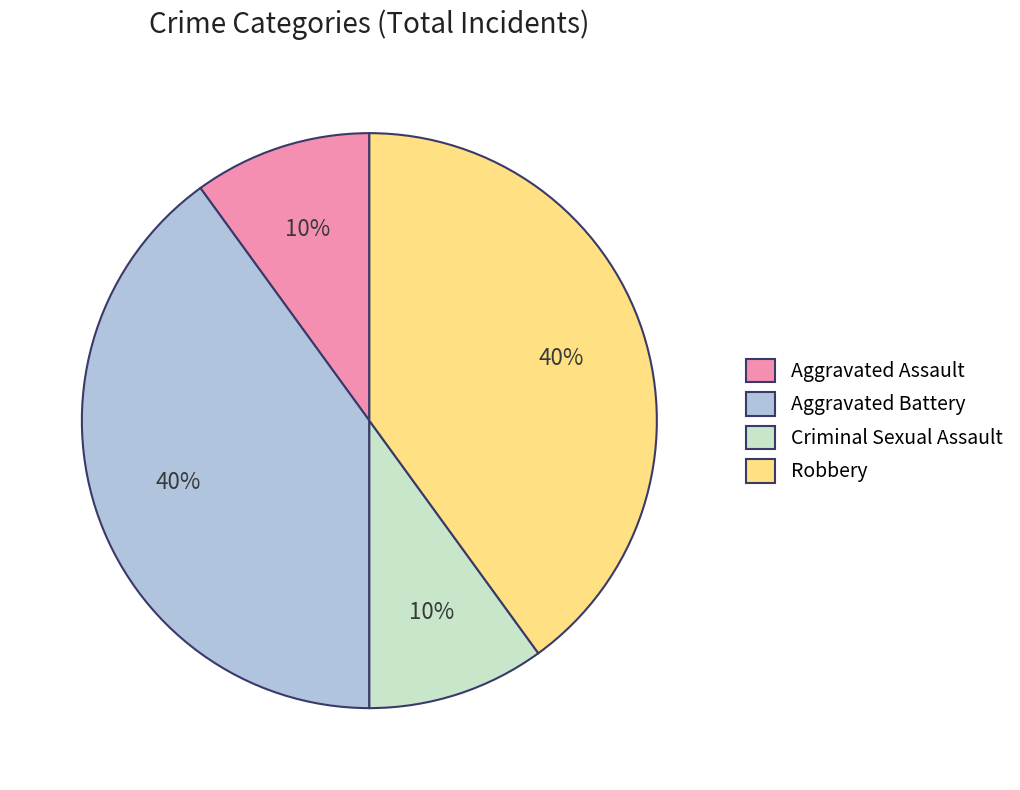

The Aggravated Assault slice represents 10% of the pie. True or false?

True